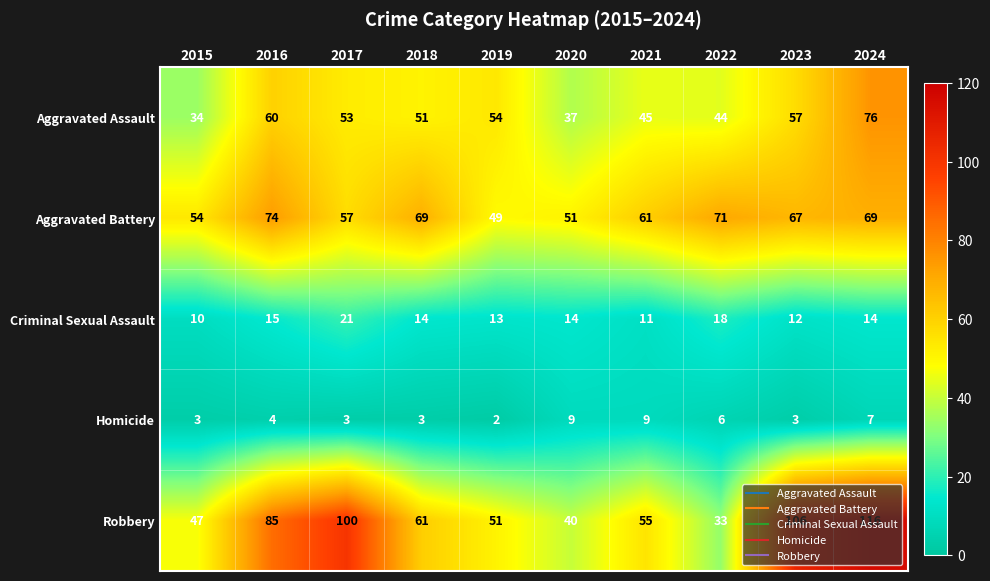

What is the highest value of the Aggravated Assault series?

76